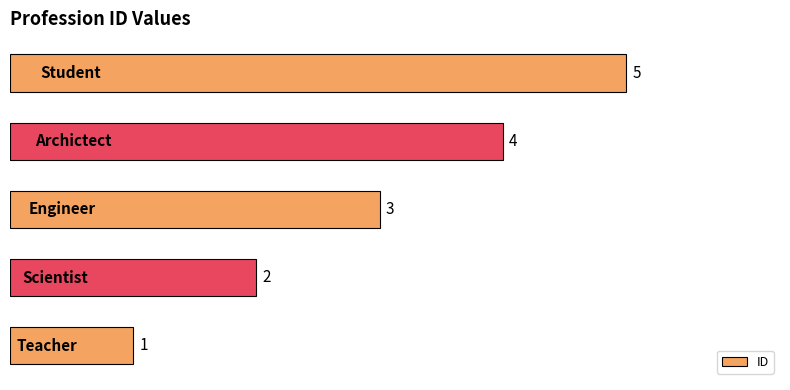

What is the difference between the maximum and minimum values?

4